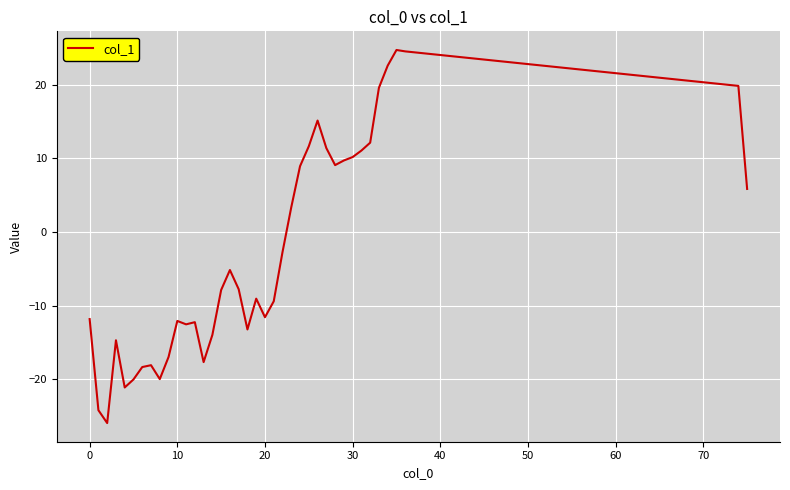

What is the difference between the maximum and minimum values?

50.7